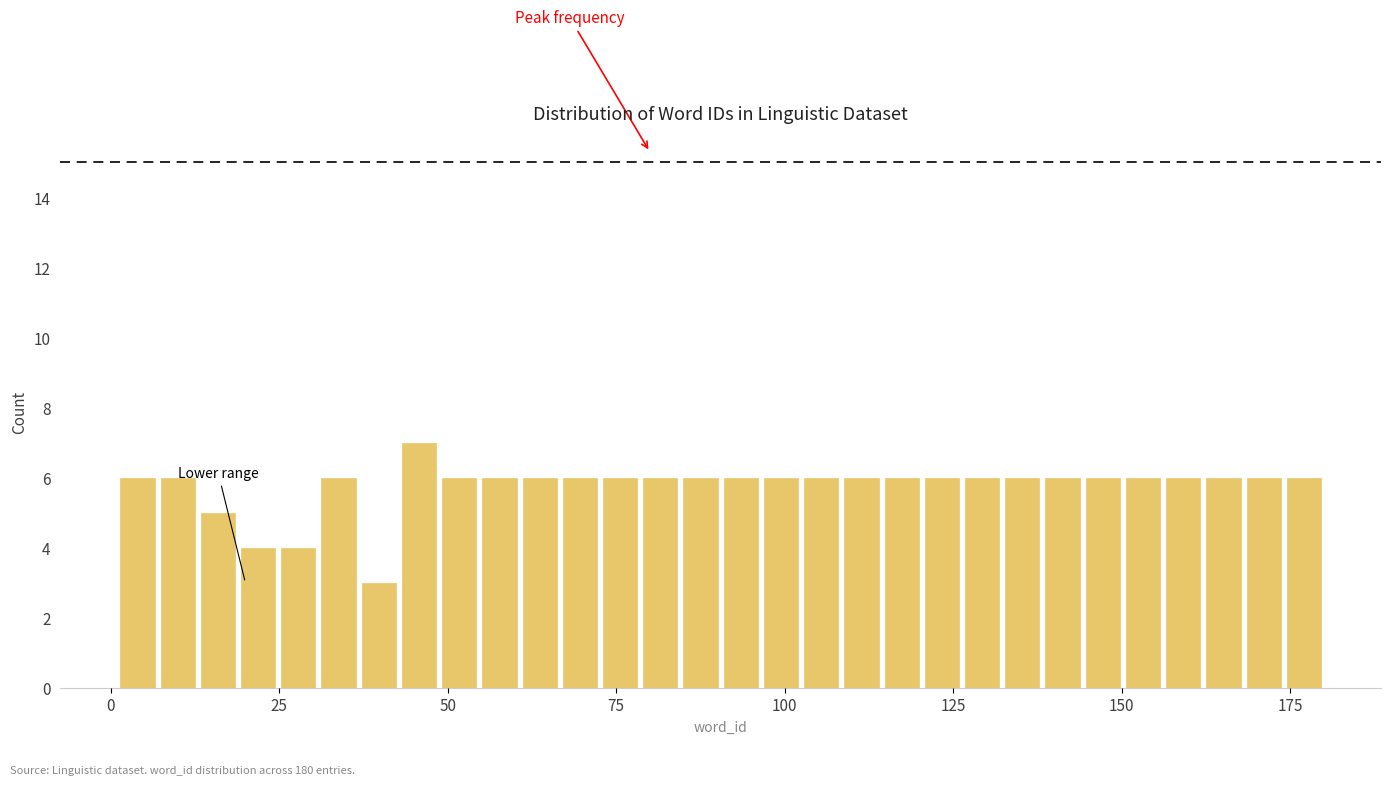

Around what value on the x-axis is the tallest bar? Give the approximate position of its centre, as read against the axis.

45